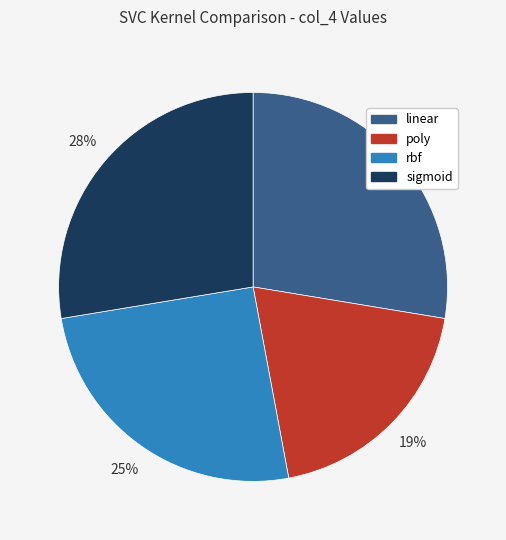

To the nearest percent, what is the combined percentage of poly and linear?

47%